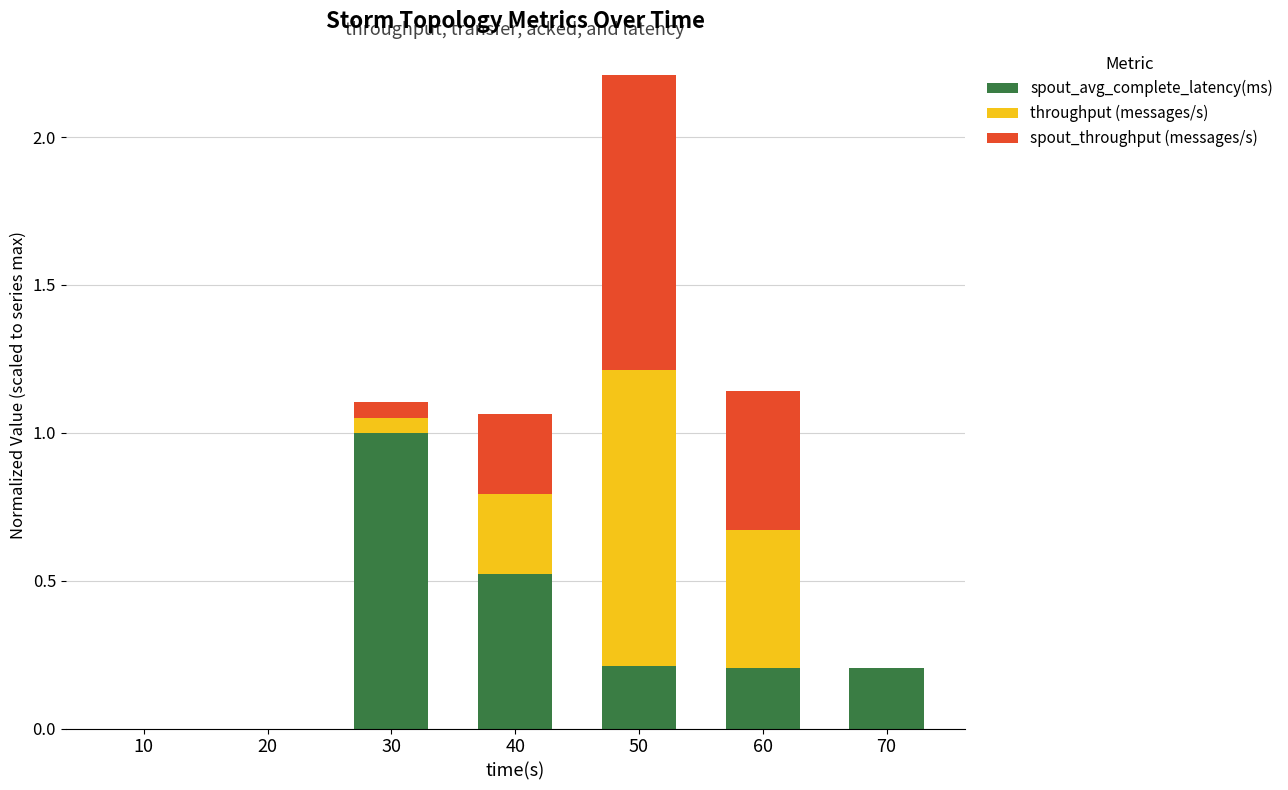

What is the sum of all spout_avg_complete_latency(ms) values?

2.1